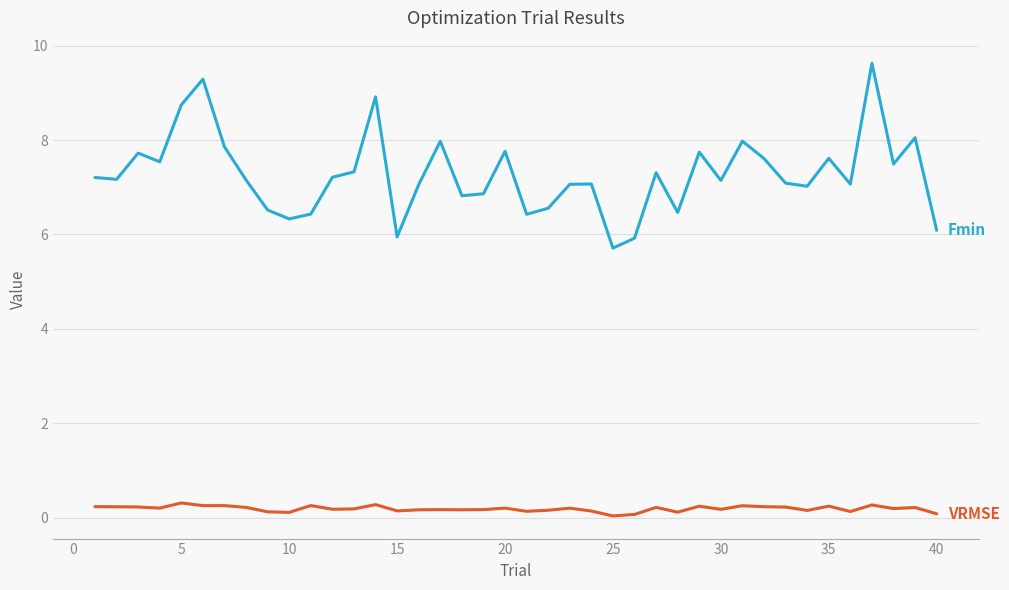

What is the maximum value shown in the chart?

9.6